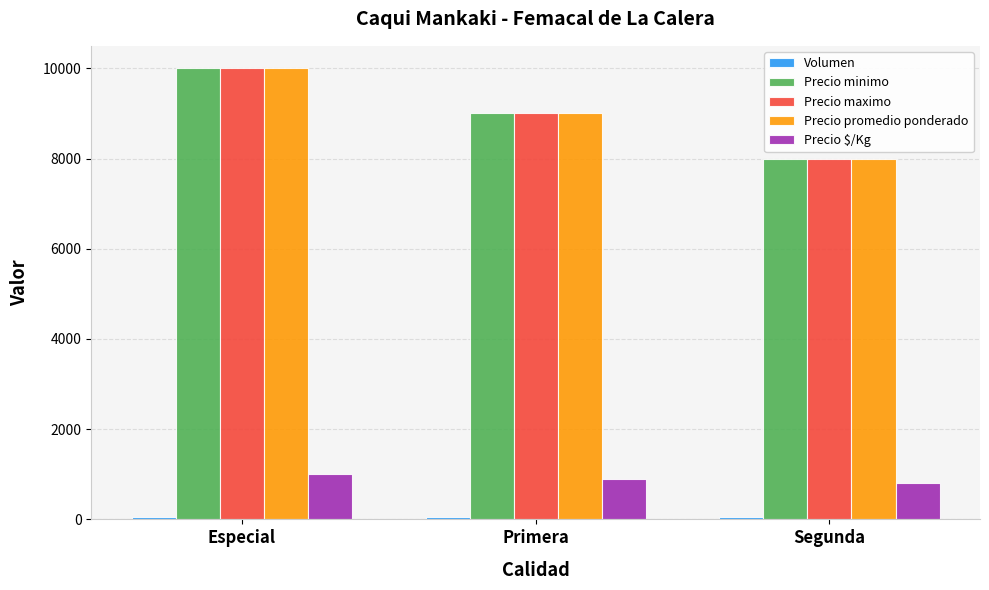

Is it true that Precio $/Kg equals 650 at Especial?

False